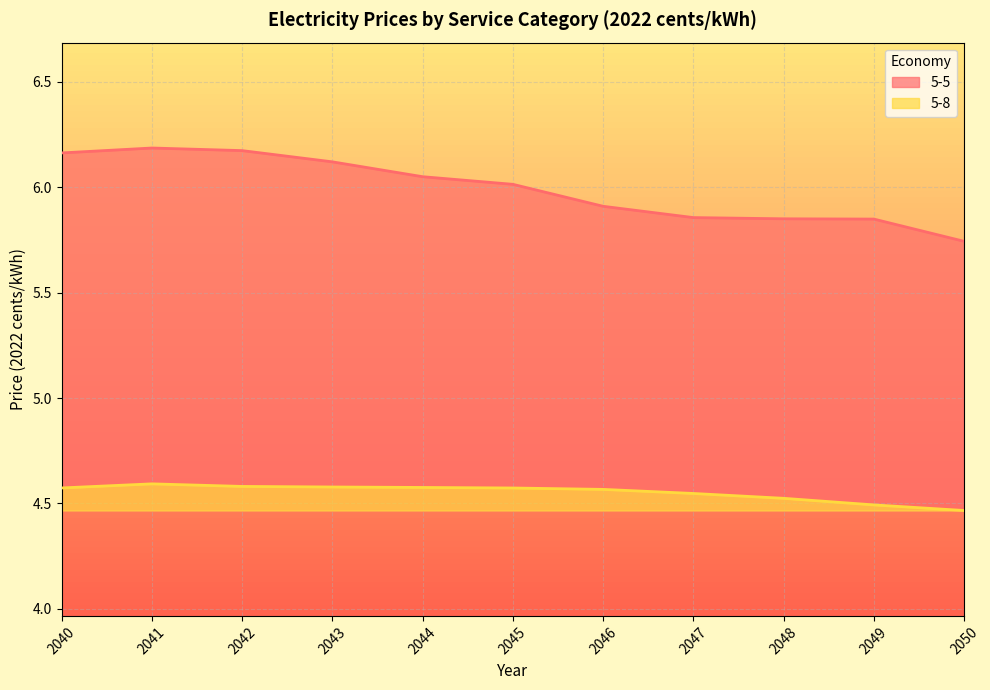

What are all the series names shown in the legend?

5-5, 5-8